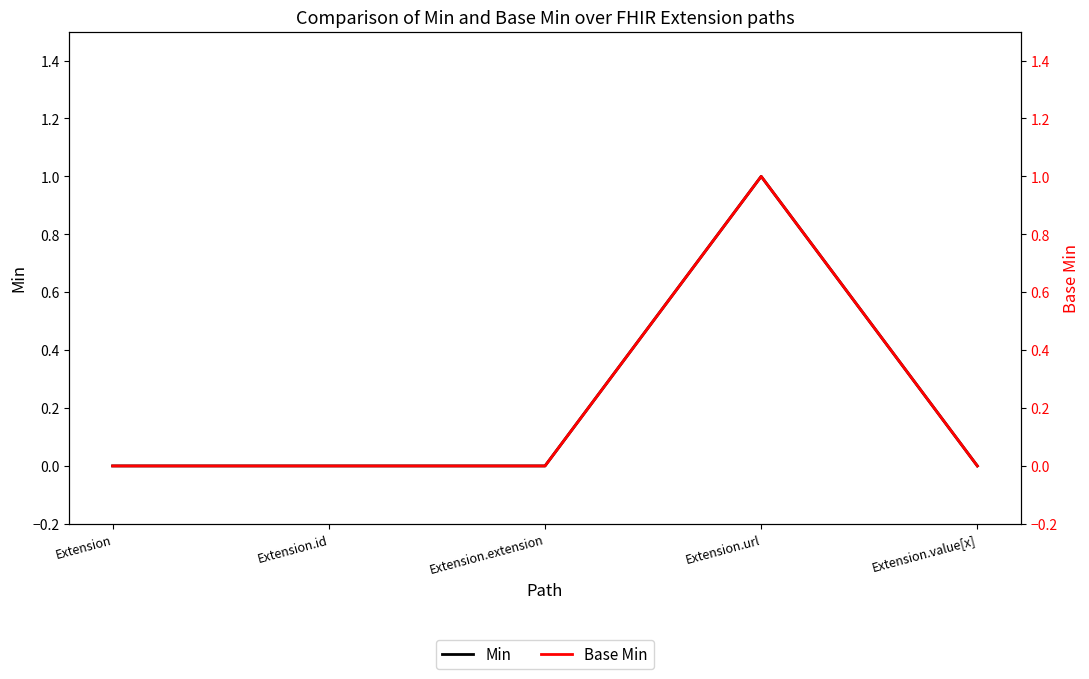

Between Extension.url and Extension.value[x], which series saw the biggest shift?

Min